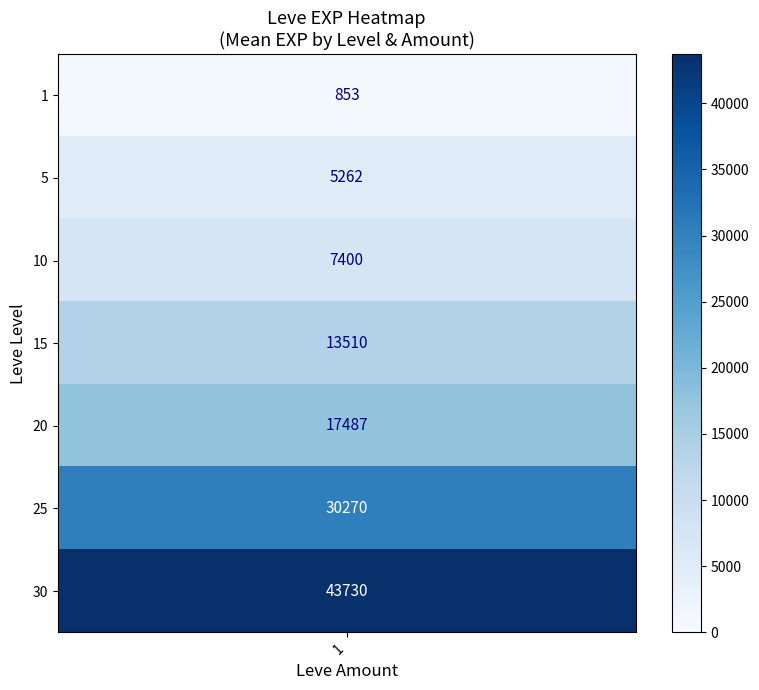

Between 25 and 20, which is larger?

25